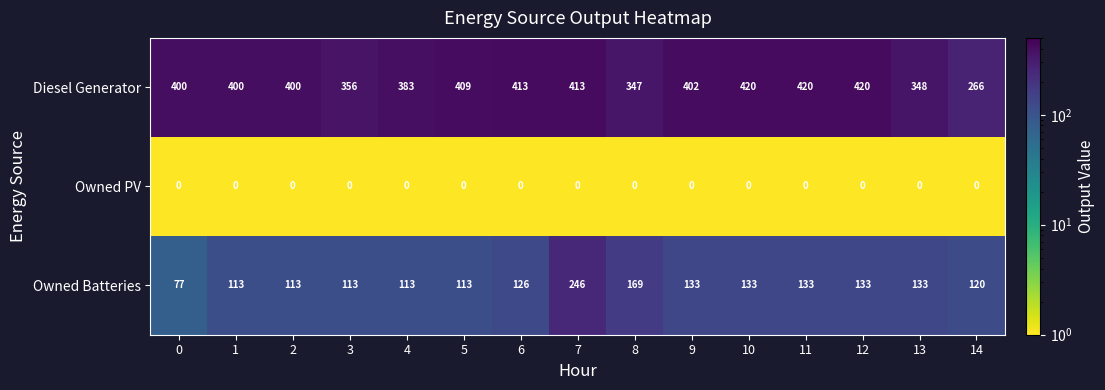

The value of Owned Batteries at 8 is 169. True or false?

True